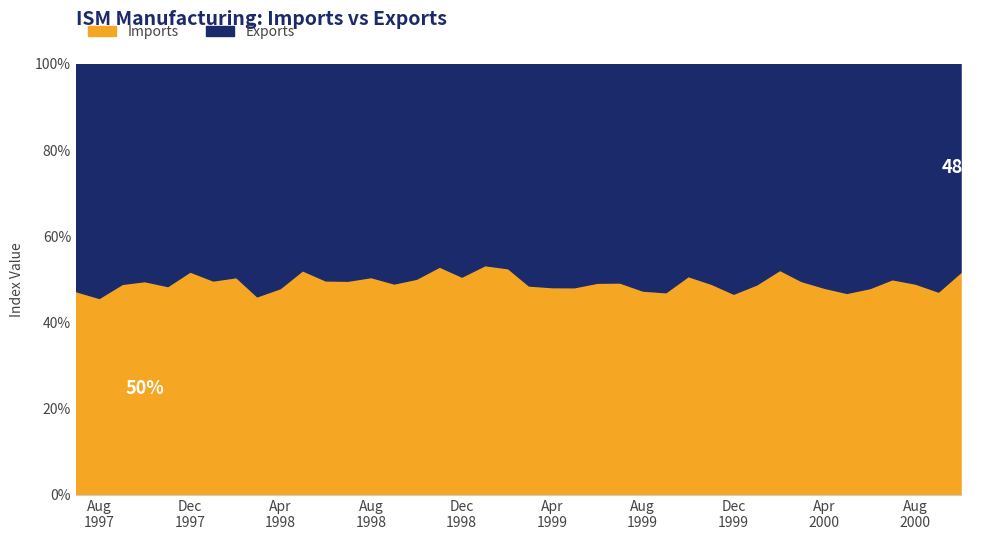

The value of Imports at 1998-05 is 52.8. True or false?

True